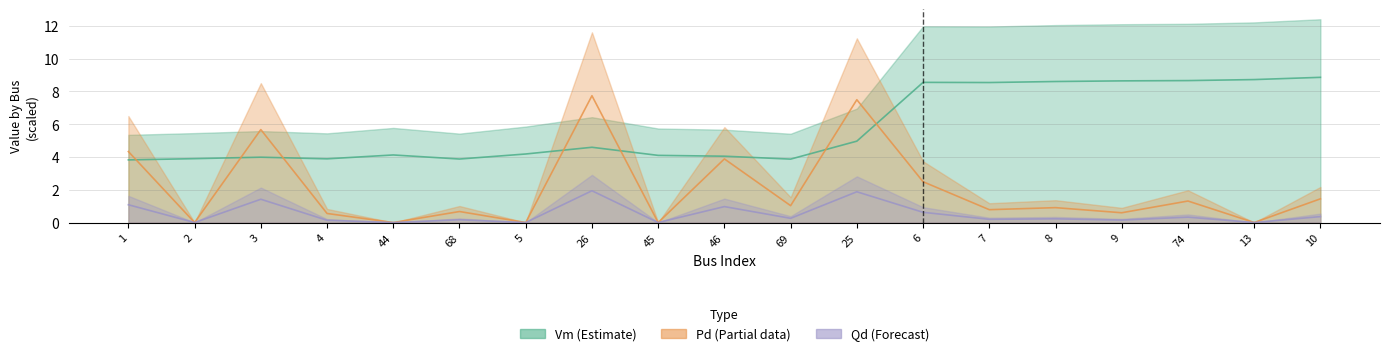

Which category has the highest value across all series?

10